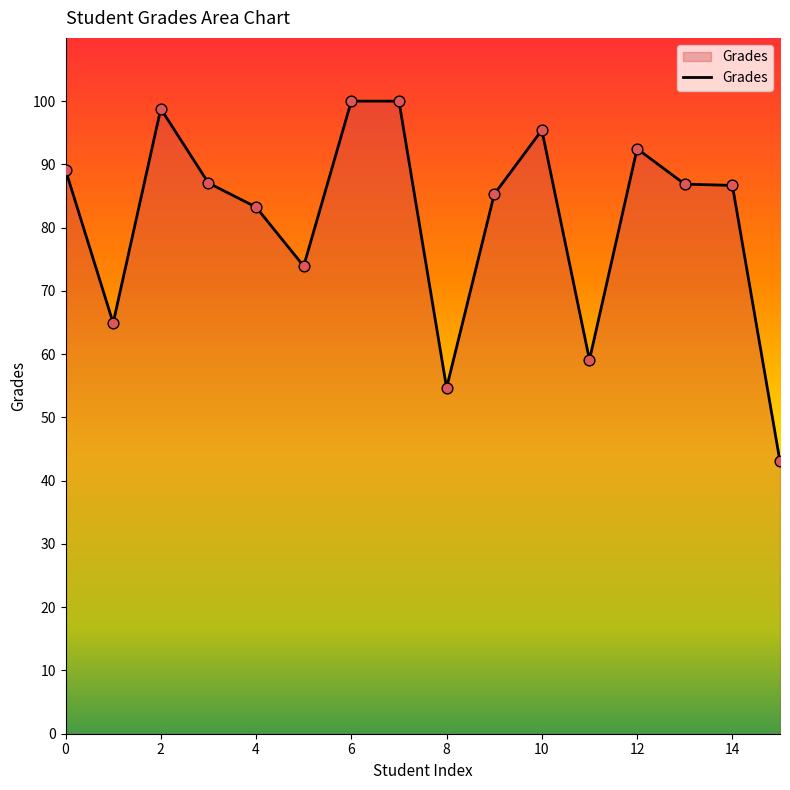

What is the minimum value shown in the chart?

43.0